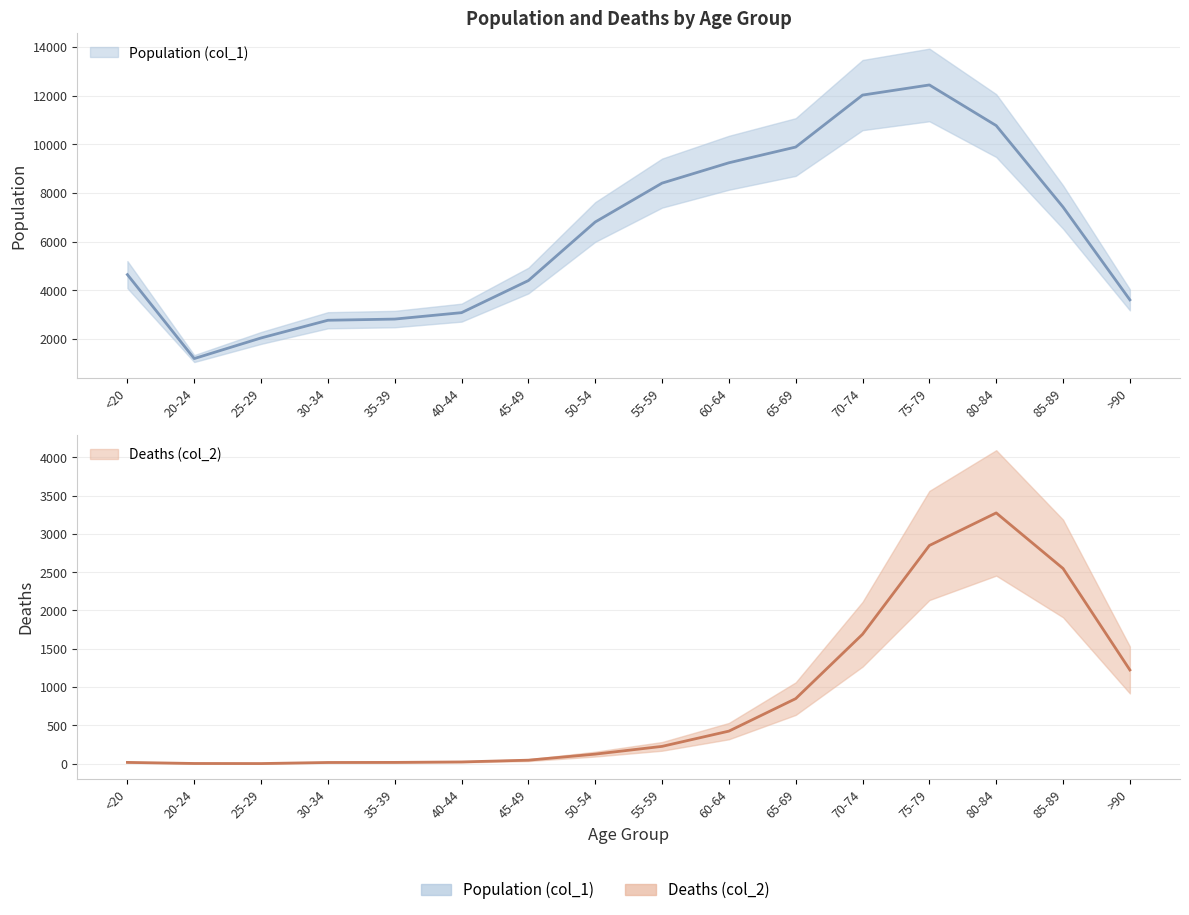

What is the minimum value for Deaths (col_2)?

3